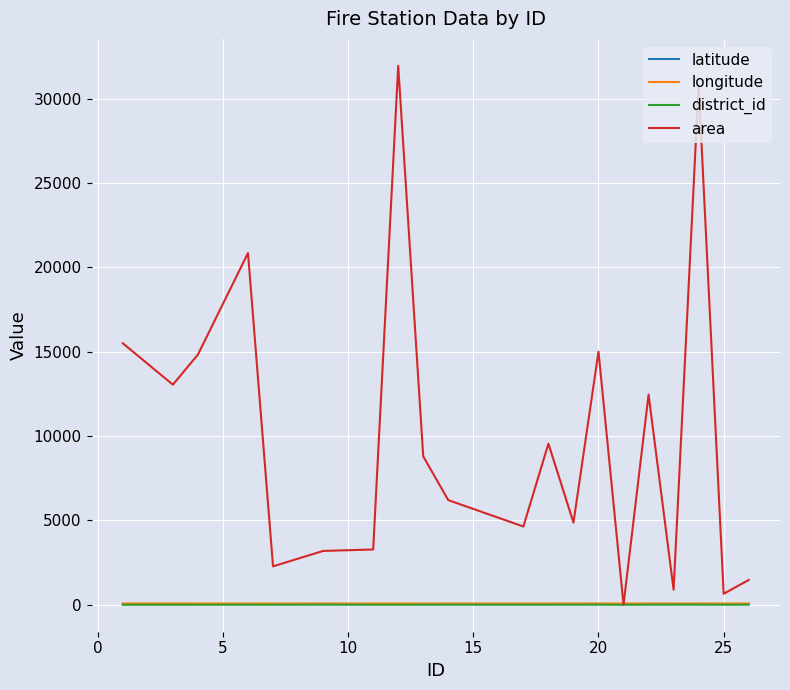

What is the highest value of the area series?

31950.0